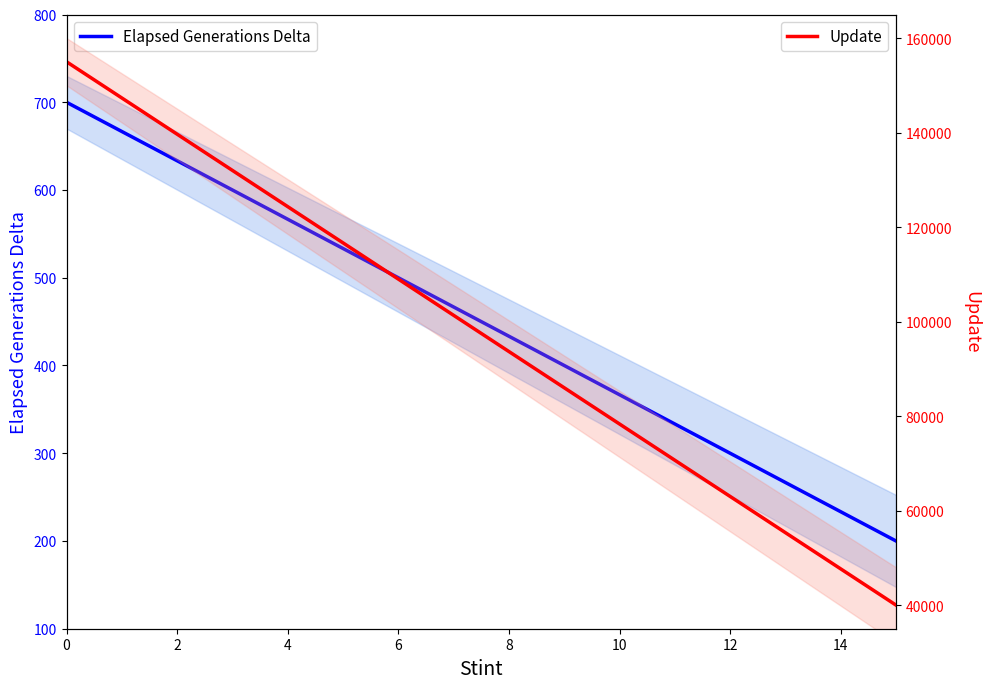

How many lines are shown in the chart?

2